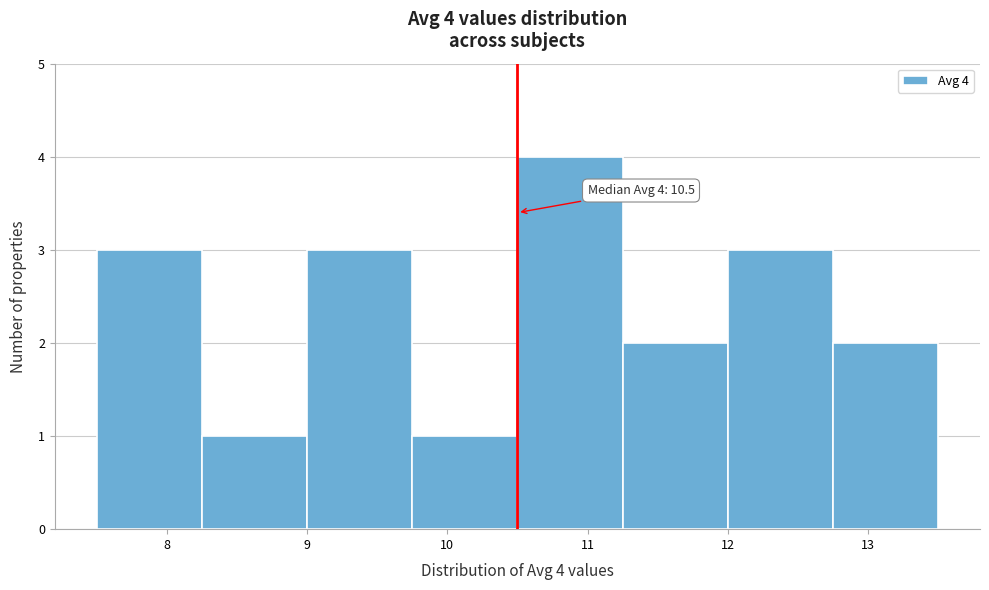

Which range on the x-axis has the tallest bar?

10.50 to 11.25